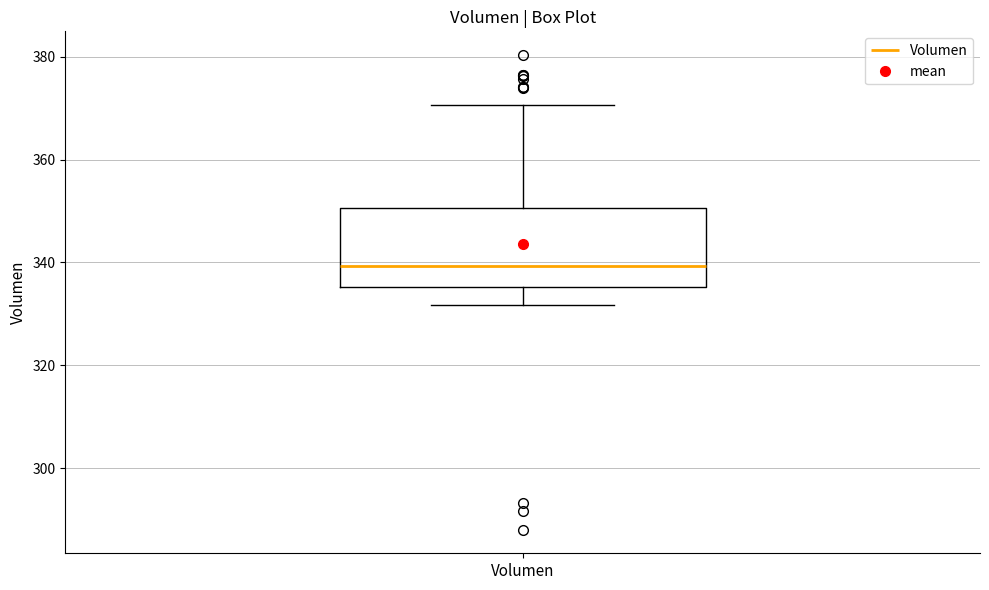

Transcribe this box plot: give where the median line is, the range the box spans, and where the two whiskers end, as read against the y-axis. The values are not printed on the chart, so give them approximately, as read against the axis.

median 340, box 336 to 350, whiskers 332 to 370